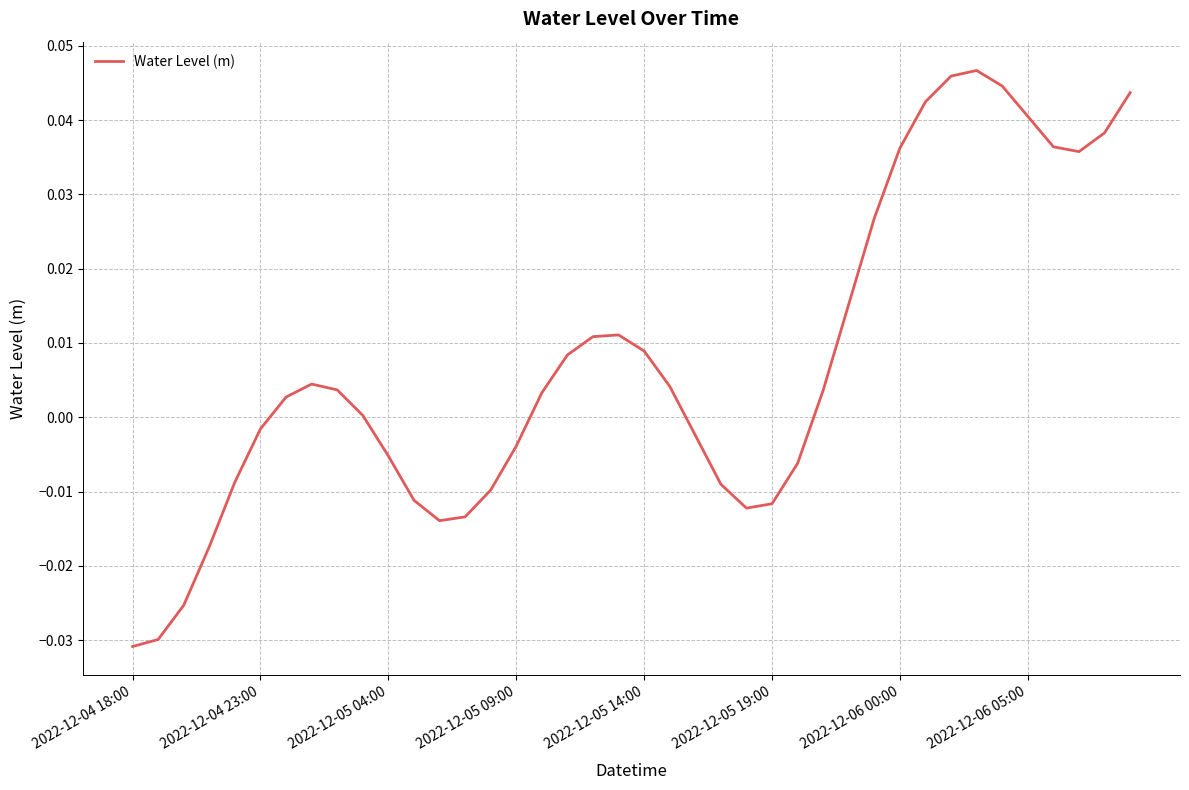

Where is the data nearest to the value 0?

9